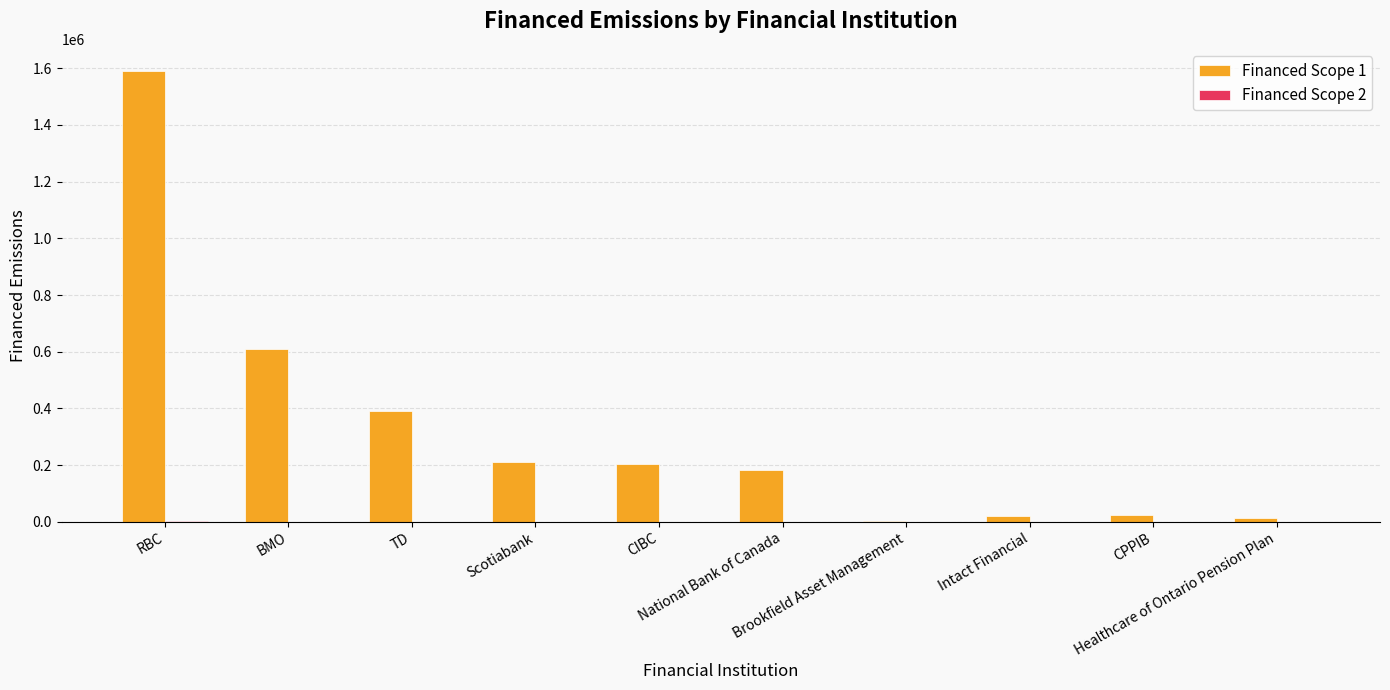

Which series has the largest total across all categories?

Financed Scope 1